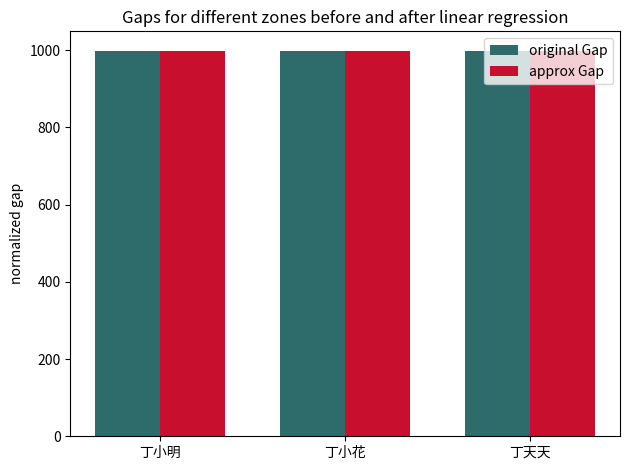

What is the smallest value displayed?

997